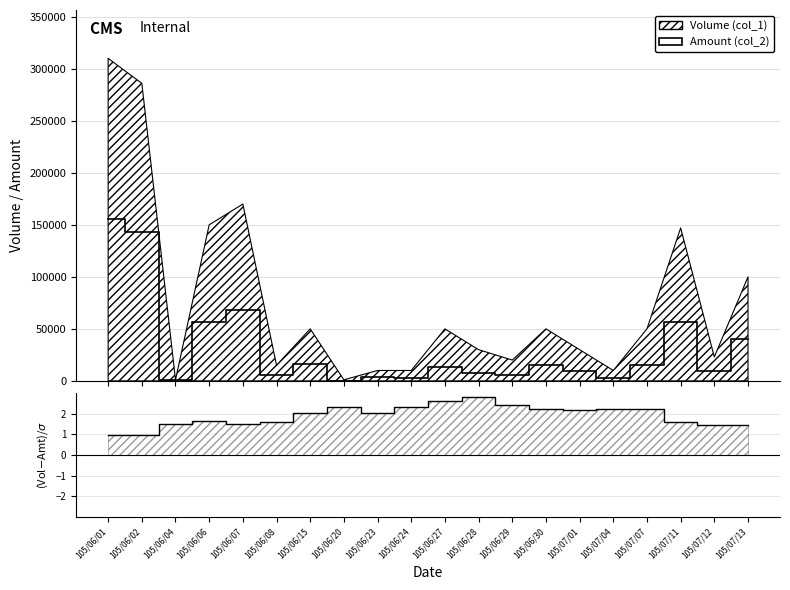

At how many categories does at least one series exceed 54164?

5